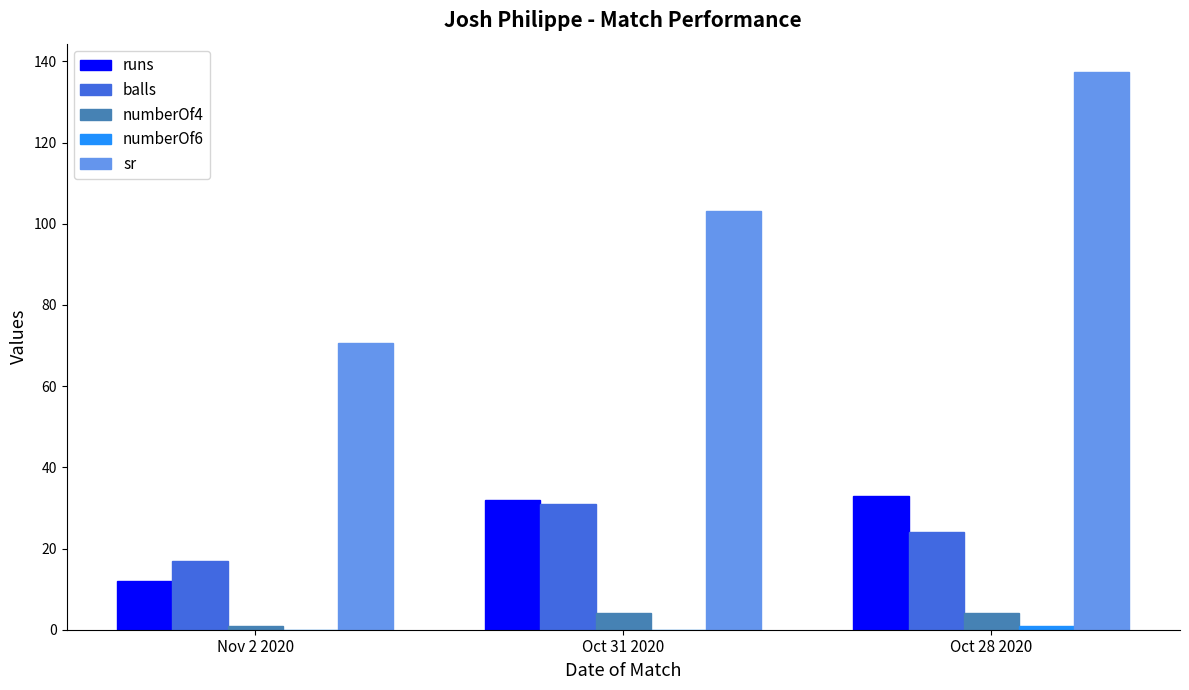

What is the highest value of the balls series?

31.0